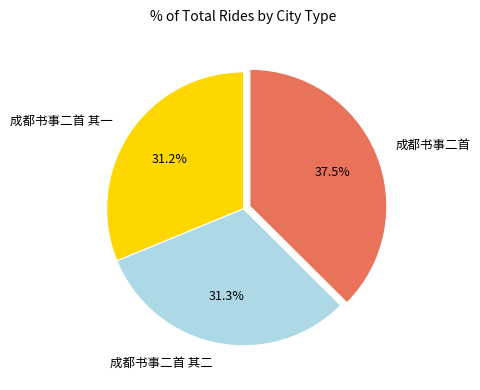

Is there a majority slice in this chart?

No